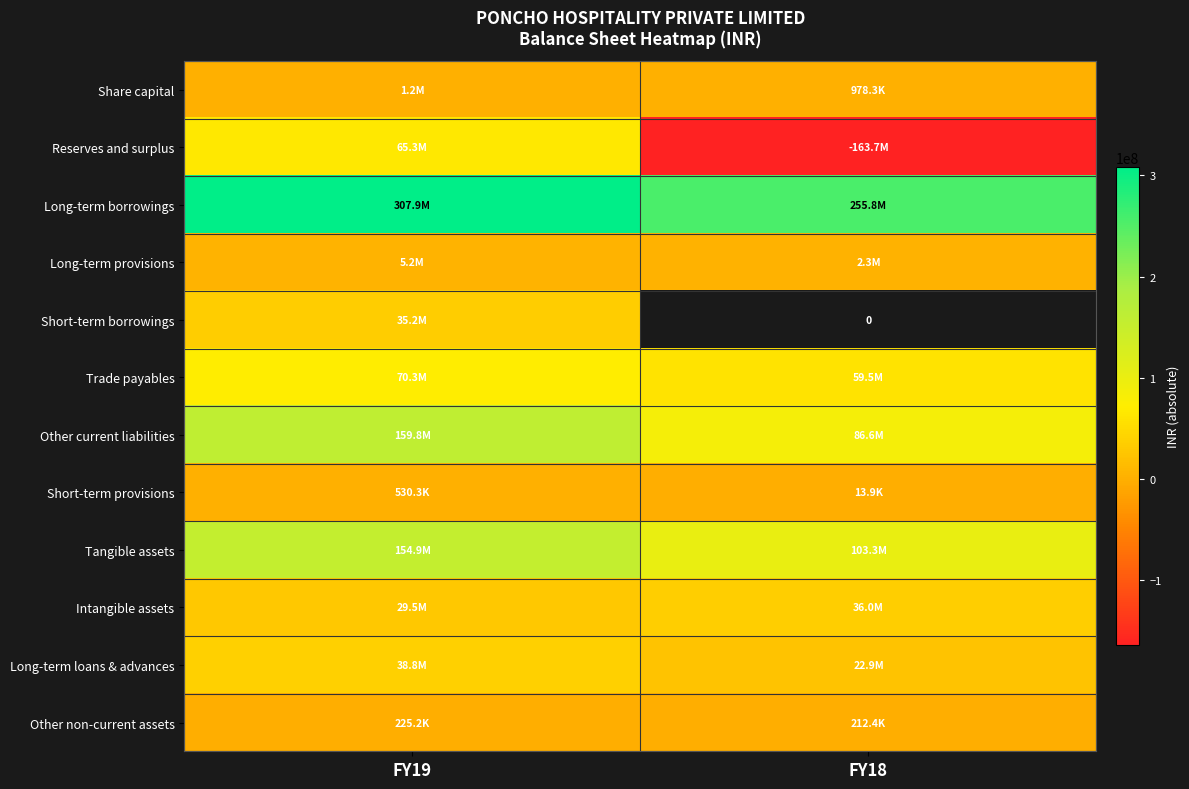

Is the value of Tangible assets at FY19 greater than the value of Reserves and surplus at FY19?

Yes